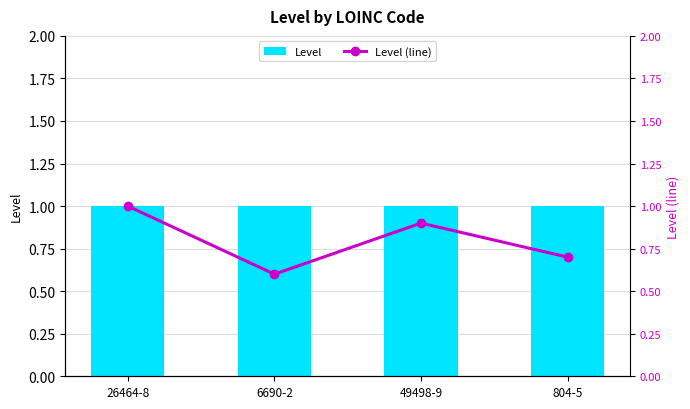

The Level series shows 1.0 at 26464-8. True or false?

True